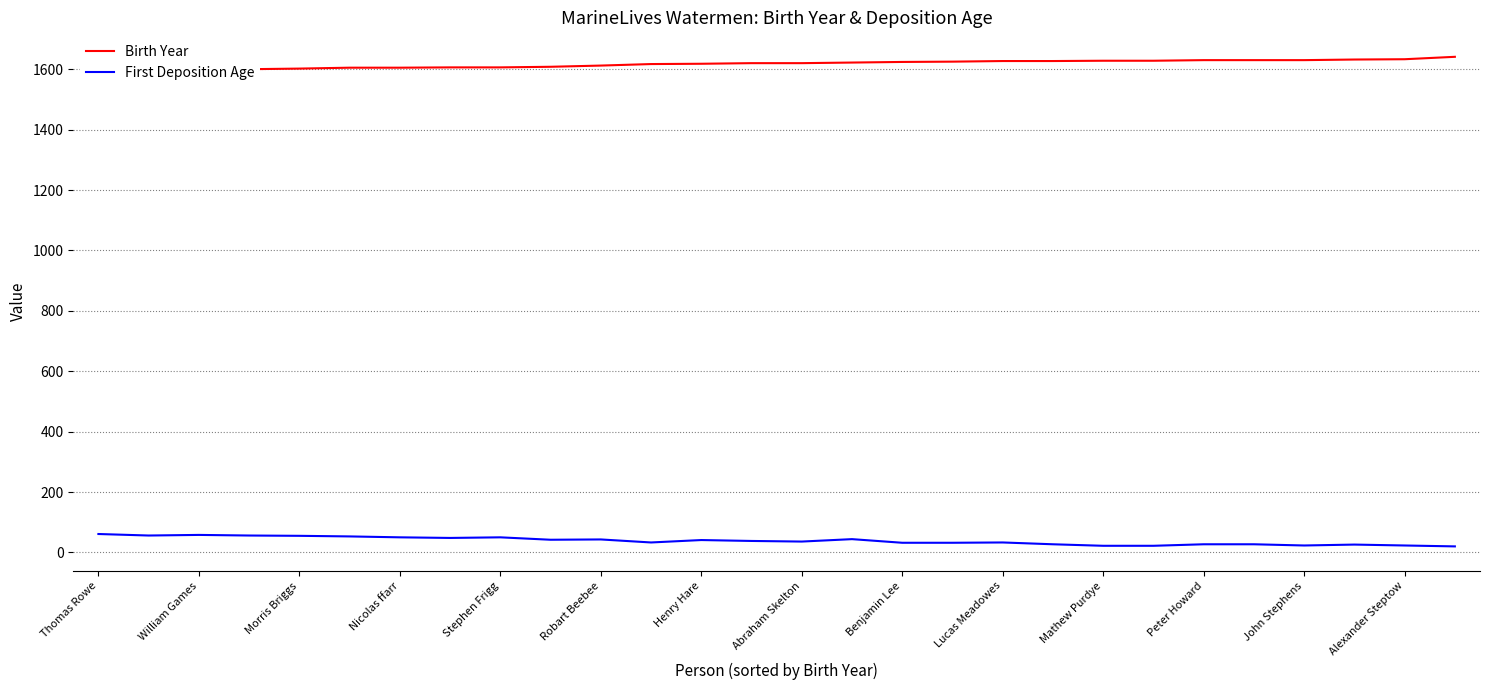

True or false: First Deposition Age has more than 1 interior local peaks.

True